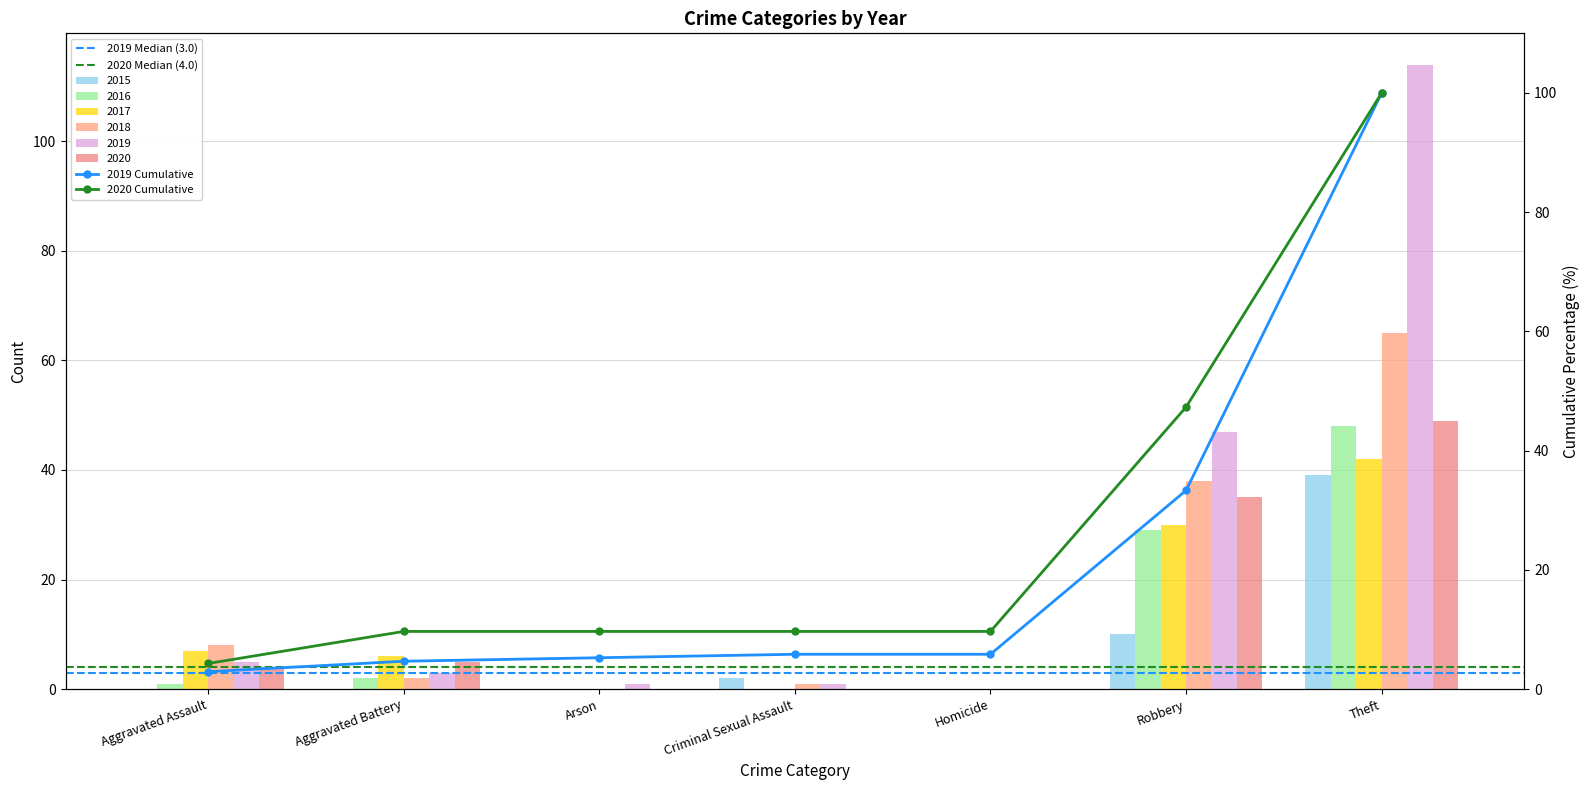

How many bars are there in each group?

6